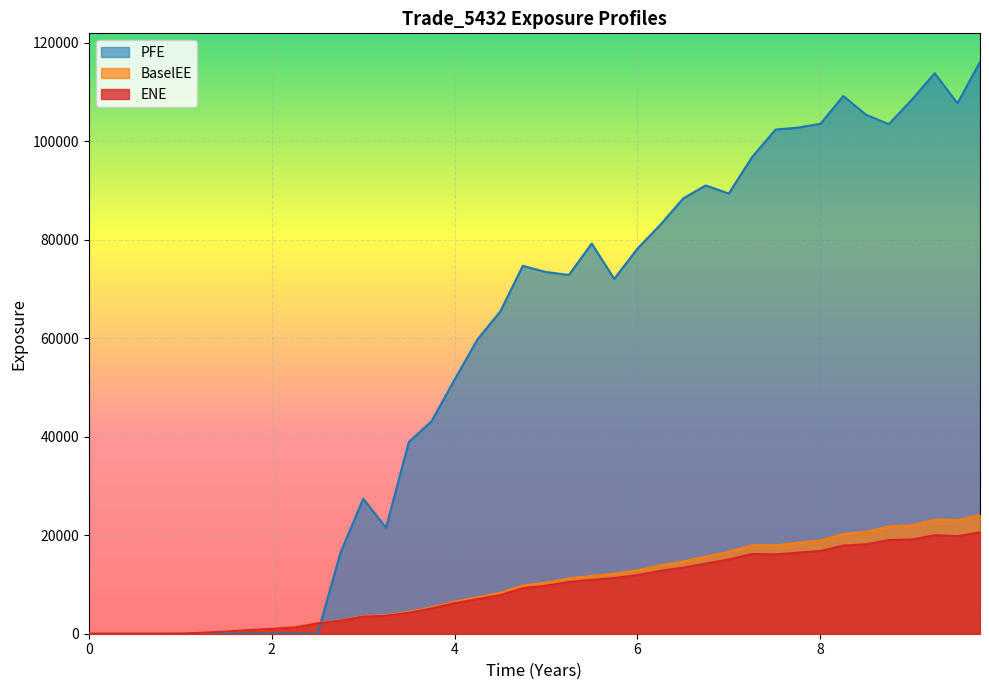

How many values in BaselEE are above zero?

36